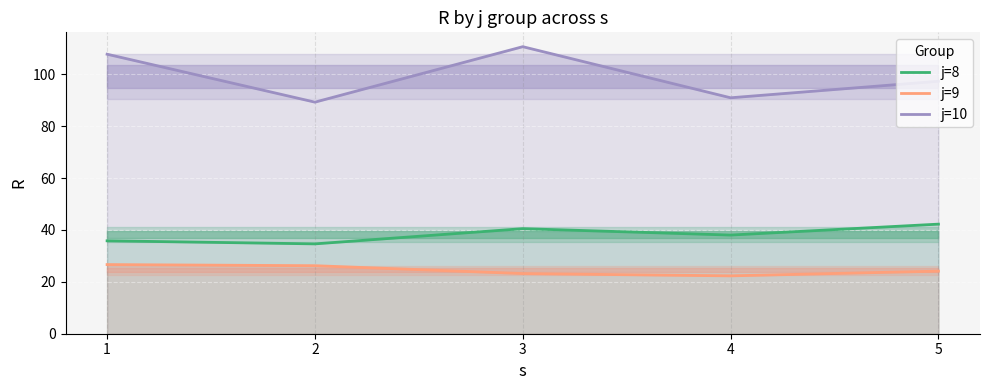

At which category is the sum across all series the highest?

3